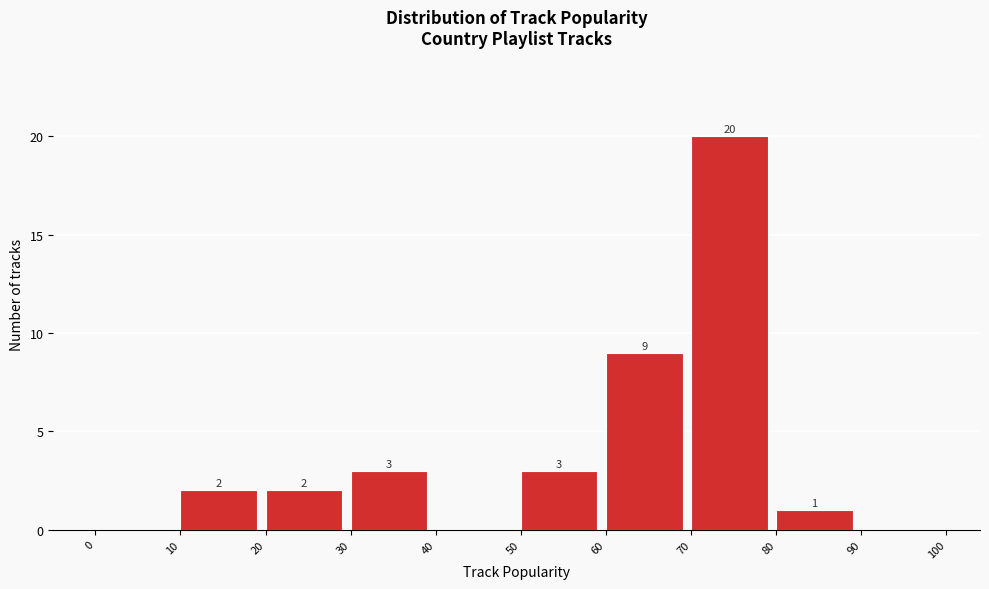

Over which range of the x-axis is the bar tallest?

70 to 80